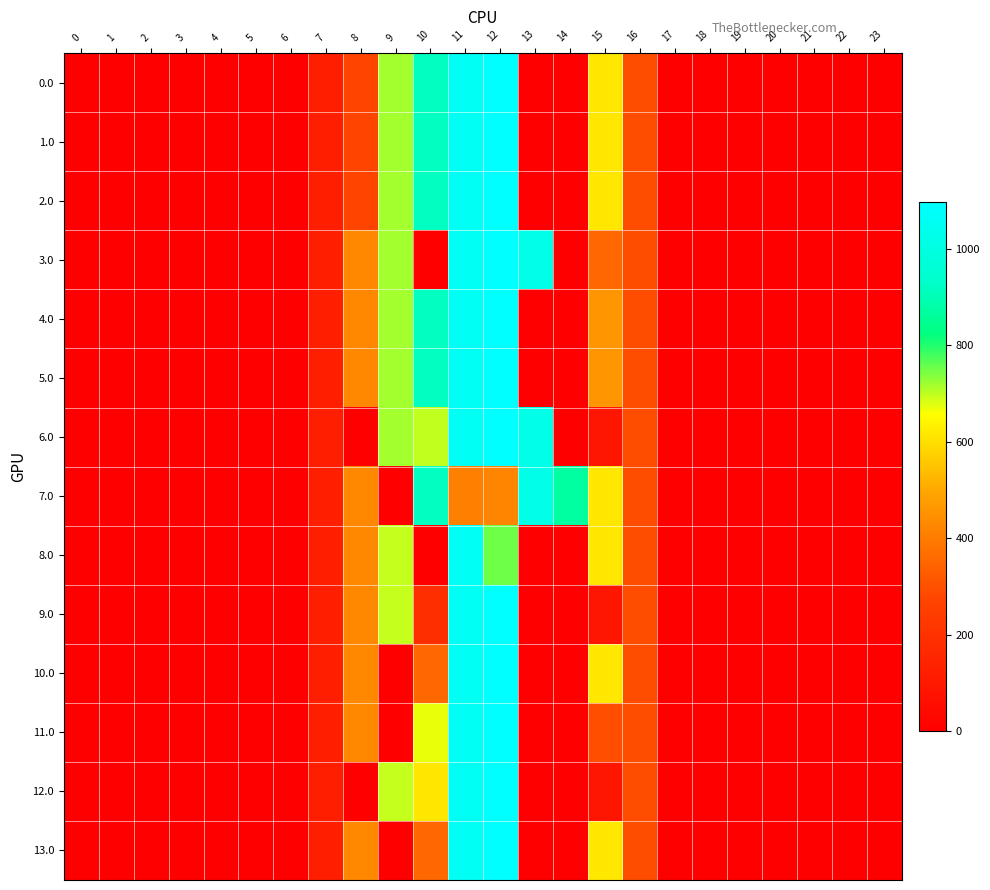

Reading right to left, what are all the values shown in this chart?

0.0: 23=0.0	22=0.0	21=0.0	20=0.0	19=0.0	18=0.0	17=0.0	16=294.5	15=615.9	14=0.0	13=0.0	12=1096.7	11=1060.3	10=916.2	9=716.9	8=270.8	7=120.6	6=0.0	5=0.0	4=0.0	3=0.0	2=0.0	1=0.0	0=0.0
1.0: 23=0.0	22=0.0	21=0.0	20=0.0	19=0.0	18=0.0	17=0.0	16=294.5	15=615.9	14=0.0	13=0.0	12=1096.7	11=1060.3	10=916.2	9=716.9	8=270.8	7=120.6	6=0.0	5=0.0	4=0.0	3=0.0	2=0.0	1=0.0	0=0.0
2.0: 23=0.0	22=0.0	21=0.0	20=0.0	19=0.0	18=0.0	17=0.0	16=294.5	15=615.9	14=0.0	13=0.0	12=1096.7	11=1060.3	10=916.2	9=716.9	8=270.8	7=120.6	6=0.0	5=0.0	4=0.0	3=0.0	2=0.0	1=0.0	0=0.0
3.0: 23=0.0	22=0.0	21=0.0	20=0.0	19=0.0	18=0.0	17=0.0	16=294.5	15=356.0	14=0.0	13=1016.5	12=1096.7	11=1060.3	10=0.0	9=716.9	8=430.3	7=120.6	6=0.0	5=0.0	4=0.0	3=0.0	2=0.0	1=0.0	0=0.0
4.0: 23=0.0	22=0.0	21=0.0	20=0.0	19=0.0	18=0.0	17=0.0	16=294.5	15=456.3	14=0.0	13=0.0	12=1096.7	11=1060.3	10=916.2	9=716.9	8=430.3	7=120.6	6=0.0	5=0.0	4=0.0	3=0.0	2=0.0	1=0.0	0=0.0
5.0: 23=0.0	22=0.0	21=0.0	20=0.0	19=0.0	18=0.0	17=0.0	16=294.5	15=456.3	14=0.0	13=0.0	12=1096.7	11=1060.3	10=916.2	9=716.9	8=430.3	7=120.6	6=0.0	5=0.0	4=0.0	3=0.0	2=0.0	1=0.0	0=0.0
6.0: 23=0.0	22=0.0	21=0.0	20=0.0	19=0.0	18=0.0	17=0.0	16=294.5	15=89.0	14=0.0	13=1016.5	12=1096.7	11=1060.3	10=697.3	9=716.9	8=0.0	7=120.6	6=0.0	5=0.0	4=0.0	3=0.0	2=0.0	1=0.0	0=0.0
7.0: 23=0.0	22=0.0	21=0.0	20=0.0	19=0.0	18=0.0	17=0.0	16=294.5	15=615.9	14=870.6	13=1016.5	12=419.2	11=408.0	10=916.2	9=0.0	8=430.3	7=120.6	6=0.0	5=0.0	4=0.0	3=0.0	2=0.0	1=0.0	0=0.0
8.0: 23=0.0	22=0.0	21=0.0	20=0.0	19=0.0	18=0.0	17=0.0	16=294.5	15=615.9	14=0.0	13=0.0	12=751.4	11=1060.3	10=0.0	9=694.3	8=430.3	7=120.6	6=0.0	5=0.0	4=0.0	3=0.0	2=0.0	1=0.0	0=0.0
9.0: 23=0.0	22=0.0	21=0.0	20=0.0	19=0.0	18=0.0	17=0.0	16=294.5	15=89.0	14=0.0	13=0.0	12=1096.7	11=1060.3	10=184.5	9=695.3	8=430.3	7=120.6	6=0.0	5=0.0	4=0.0	3=0.0	2=0.0	1=0.0	0=0.0
10.0: 23=0.0	22=0.0	21=0.0	20=0.0	19=0.0	18=0.0	17=0.0	16=294.5	15=615.9	14=0.0	13=0.0	12=1096.7	11=1060.3	10=353.0	9=0.0	8=430.3	7=120.6	6=0.0	5=0.0	4=0.0	3=0.0	2=0.0	1=0.0	0=0.0
11.0: 23=0.0	22=0.0	21=0.0	20=0.0	19=0.0	18=0.0	17=0.0	16=294.5	15=297.3	14=0.0	13=0.0	12=1096.7	11=1060.3	10=671.6	9=0.0	8=430.3	7=120.6	6=0.0	5=0.0	4=0.0	3=0.0	2=0.0	1=0.0	0=0.0
12.0: 23=0.0	22=0.0	21=0.0	20=0.0	19=0.0	18=0.0	17=0.0	16=294.5	15=89.0	14=0.0	13=0.0	12=1096.7	11=1060.3	10=614.8	9=695.3	8=0.0	7=120.6	6=0.0	5=0.0	4=0.0	3=0.0	2=0.0	1=0.0	0=0.0
13.0: 23=0.0	22=0.0	21=0.0	20=0.0	19=0.0	18=0.0	17=0.0	16=294.5	15=615.9	14=0.0	13=0.0	12=1096.7	11=1060.3	10=353.0	9=0.0	8=430.3	7=120.6	6=0.0	5=0.0	4=0.0	3=0.0	2=0.0	1=0.0	0=0.0